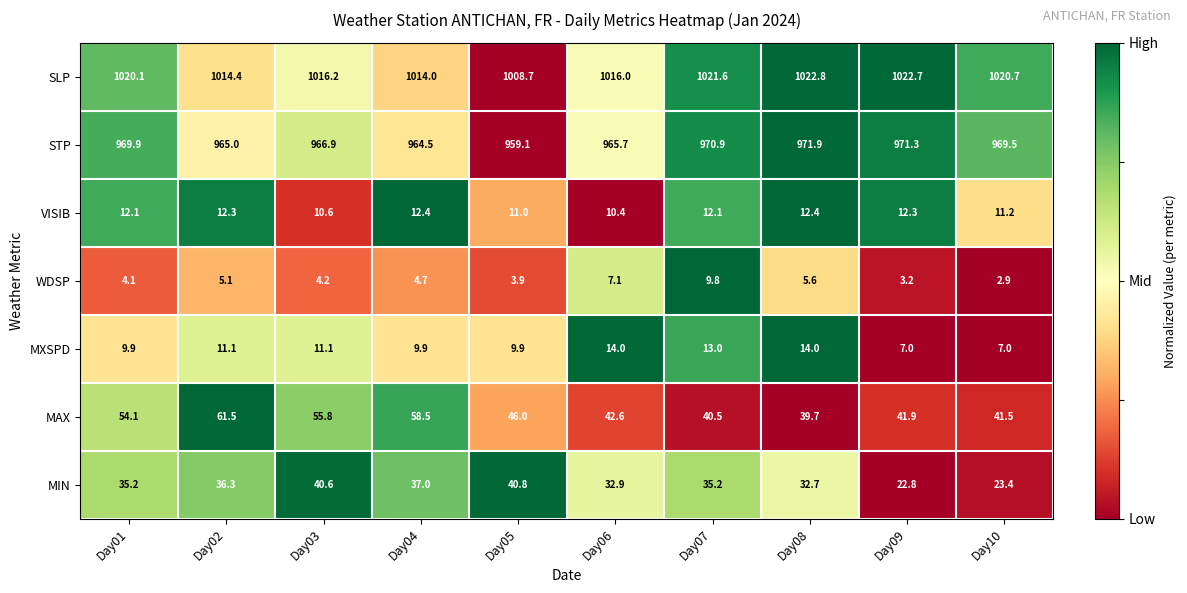

Which series has the largest total across all categories?

SLP